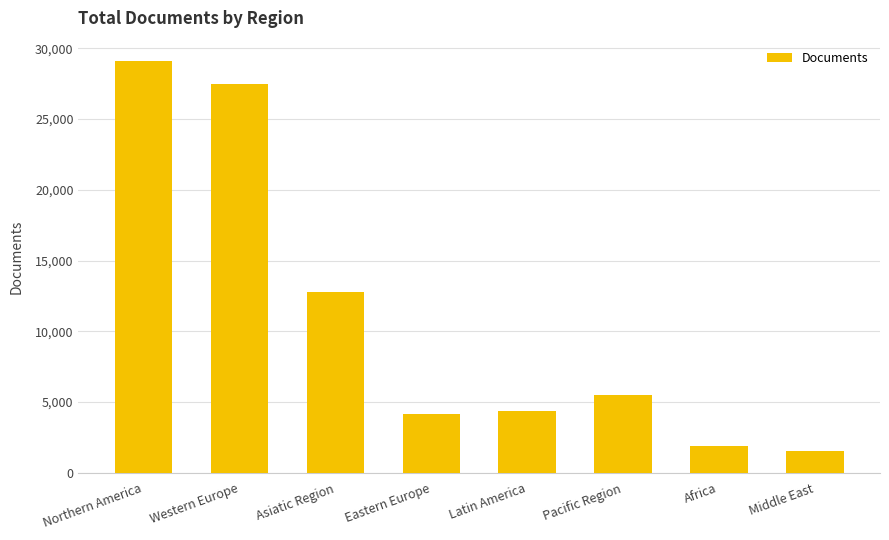

The value at Northern America is 19907. True or false?

False